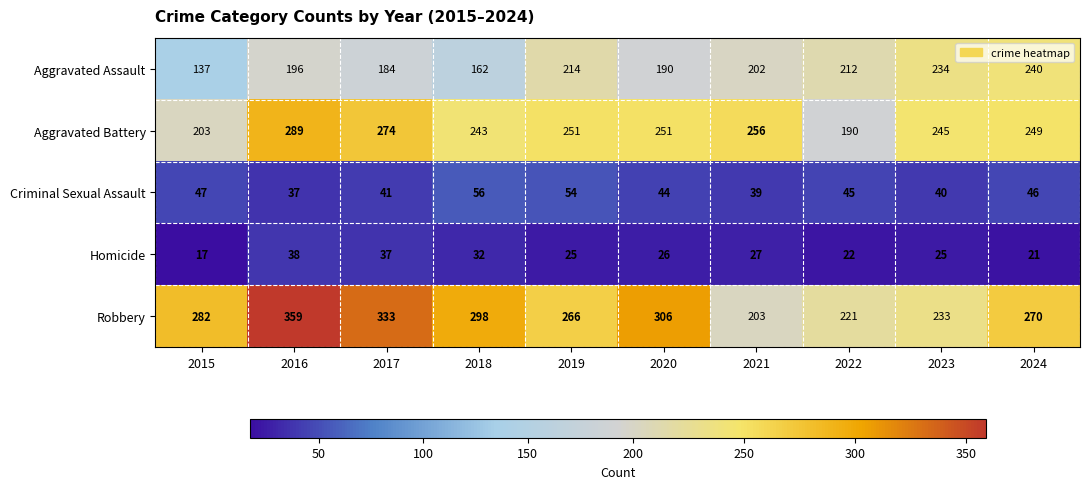

At how many categories does at least one series exceed 46?

10